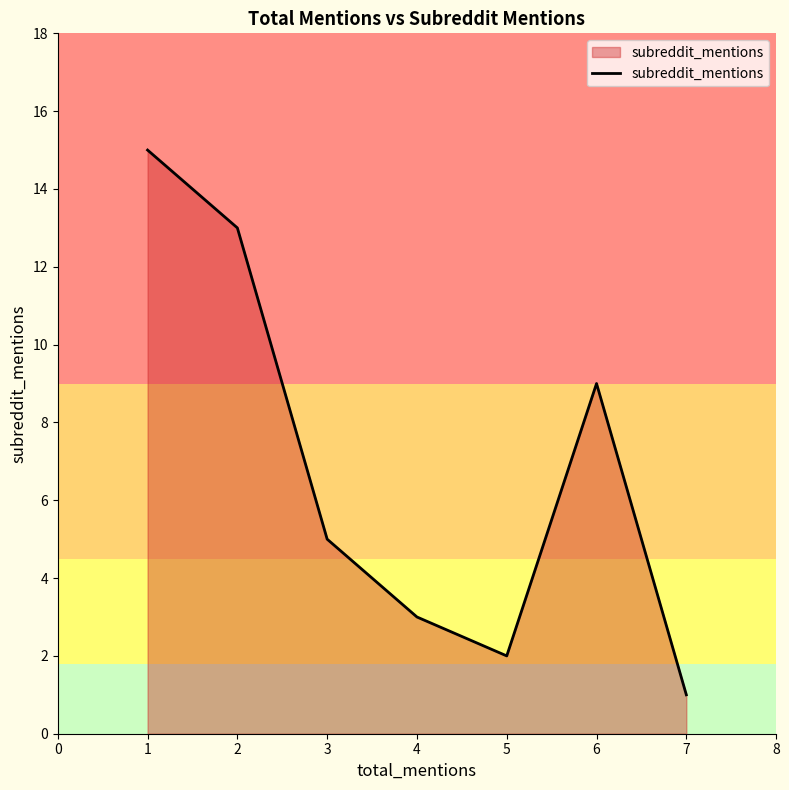

What is the ratio of the value at 3 to the value at 4?

1.7